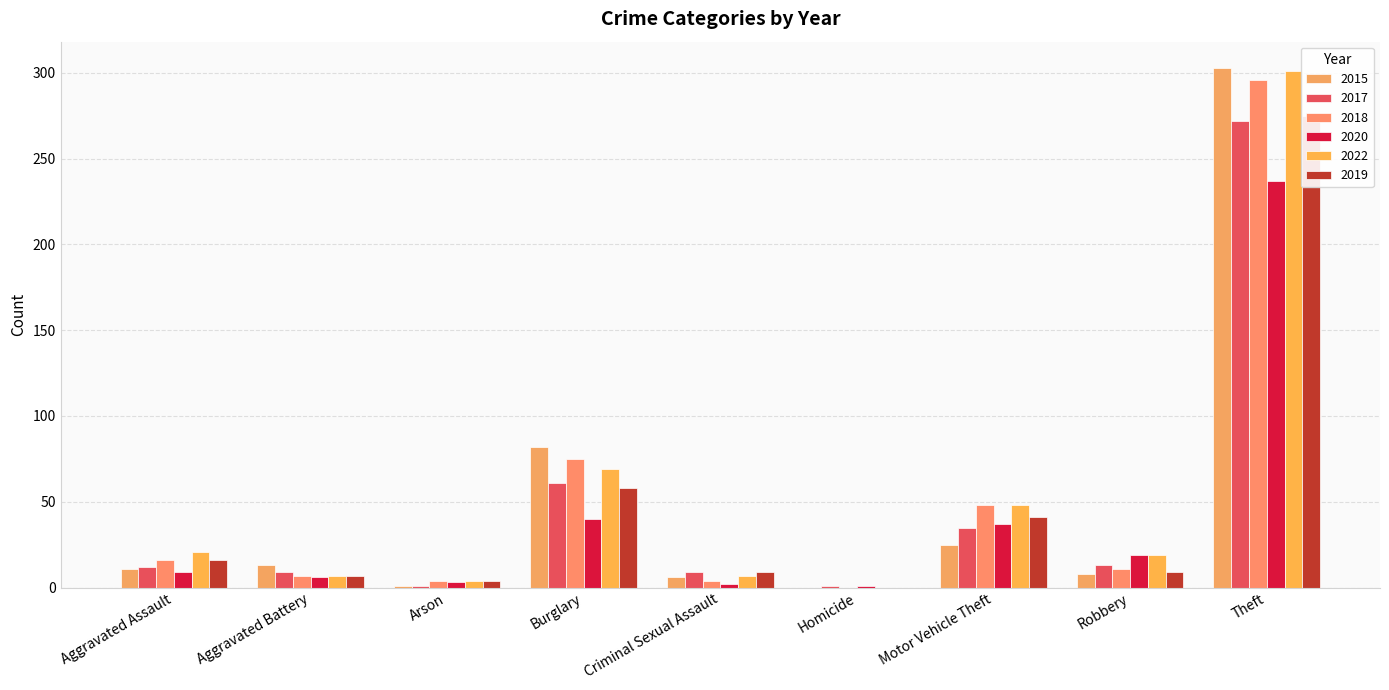

At which label does 2022 first exceed 19?

Aggravated Assault